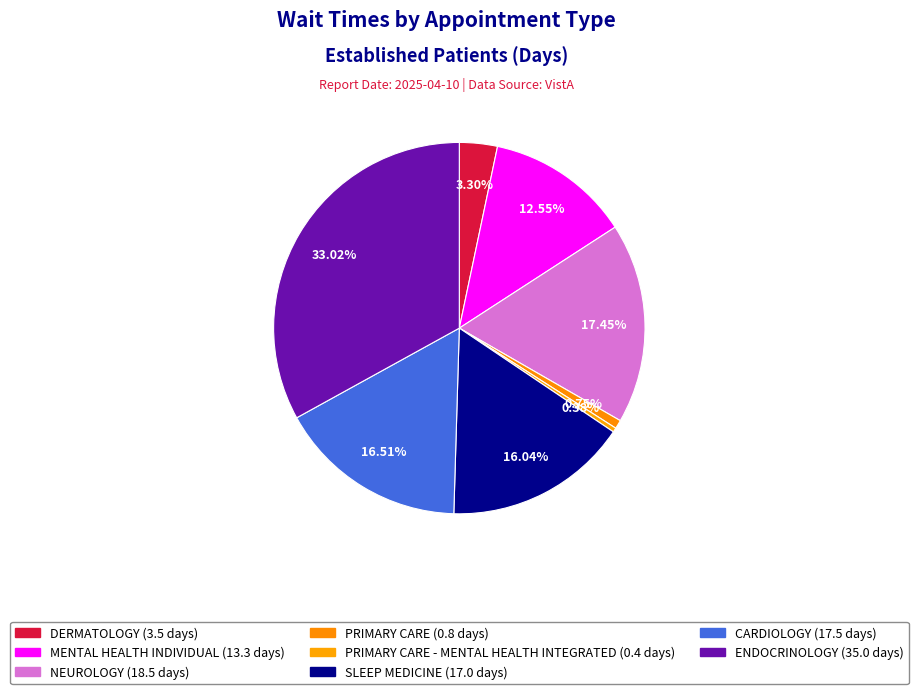

Count the number of slices in the pie.

8